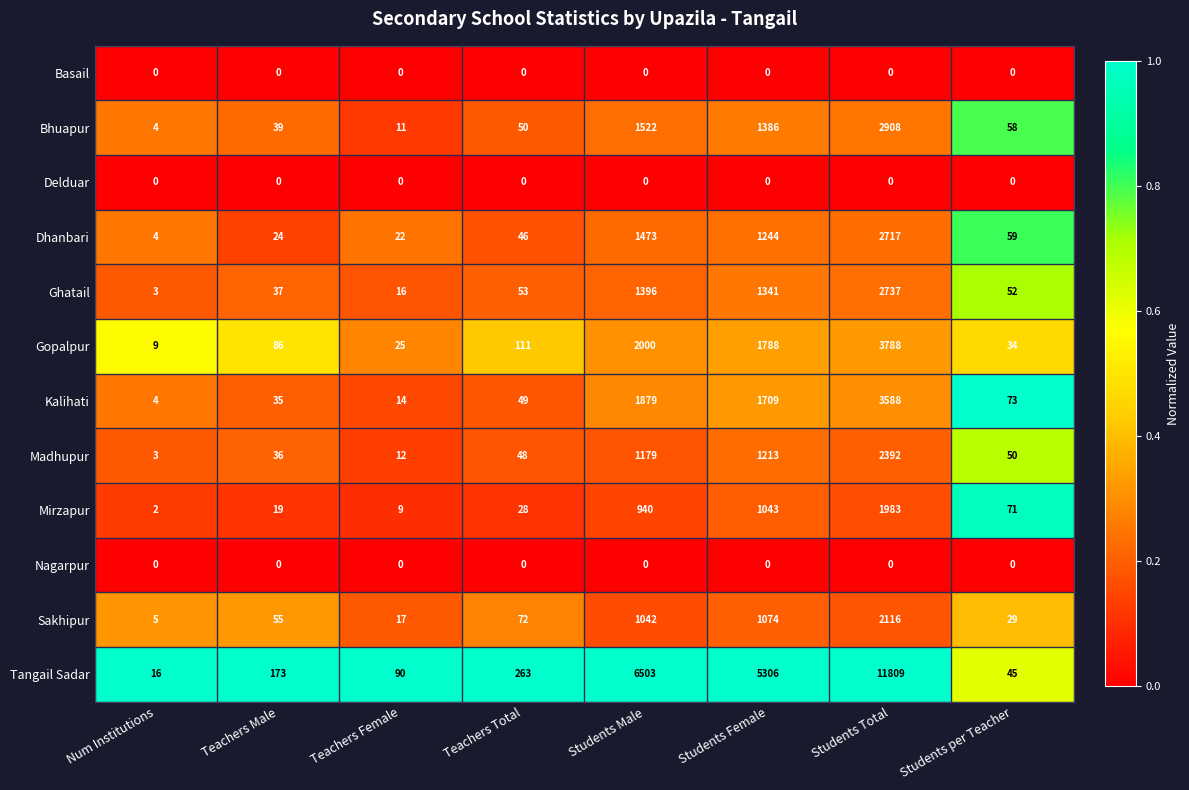

At how many categories does at least one series exceed 0?

8